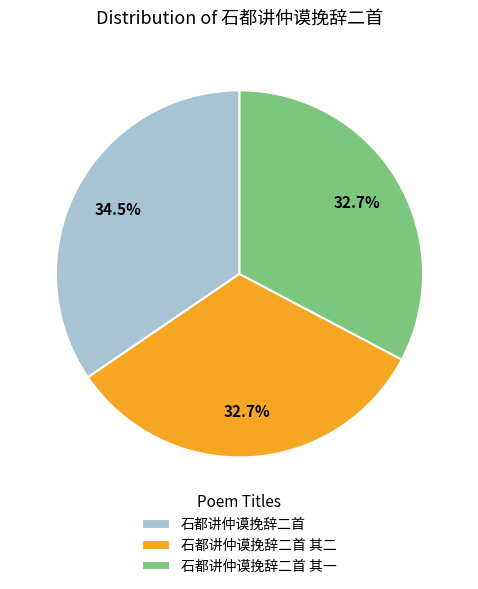

How many segments does this pie chart have?

3